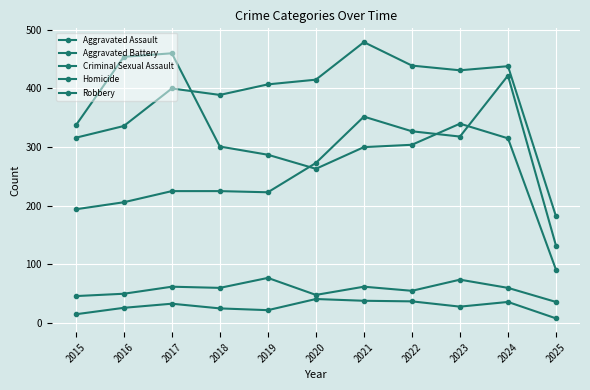

Is it true that Homicide equals 25 at 2015?

False